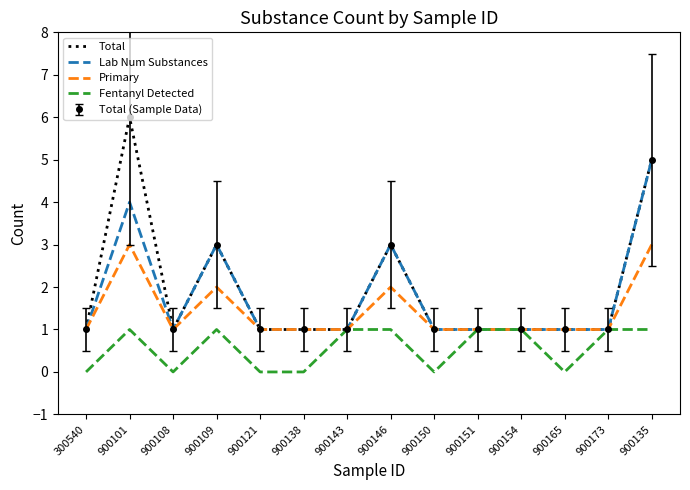

What is the sum of the Fentanyl Detected values at 900101 and 300540?

1